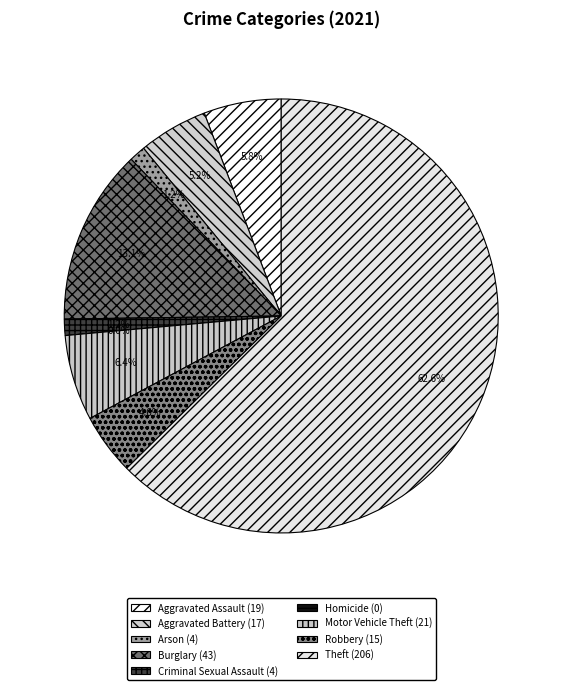

Is there any slice that represents more than half of the pie?

Yes